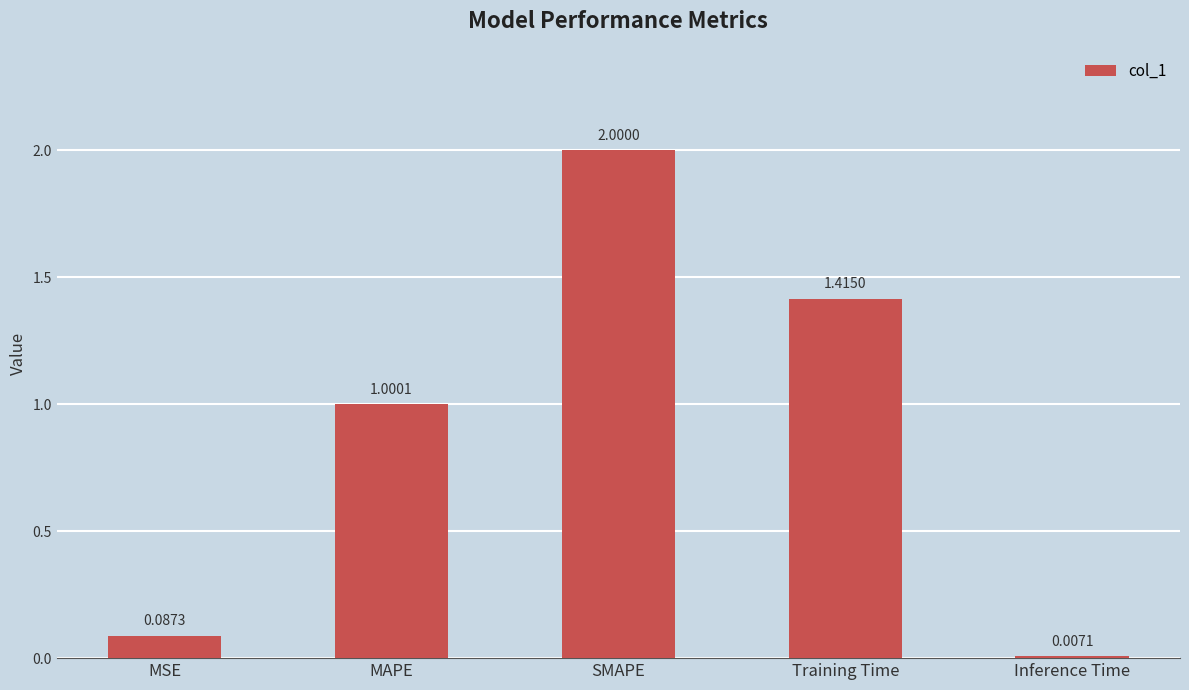

Which category has the highest value across all series?

SMAPE